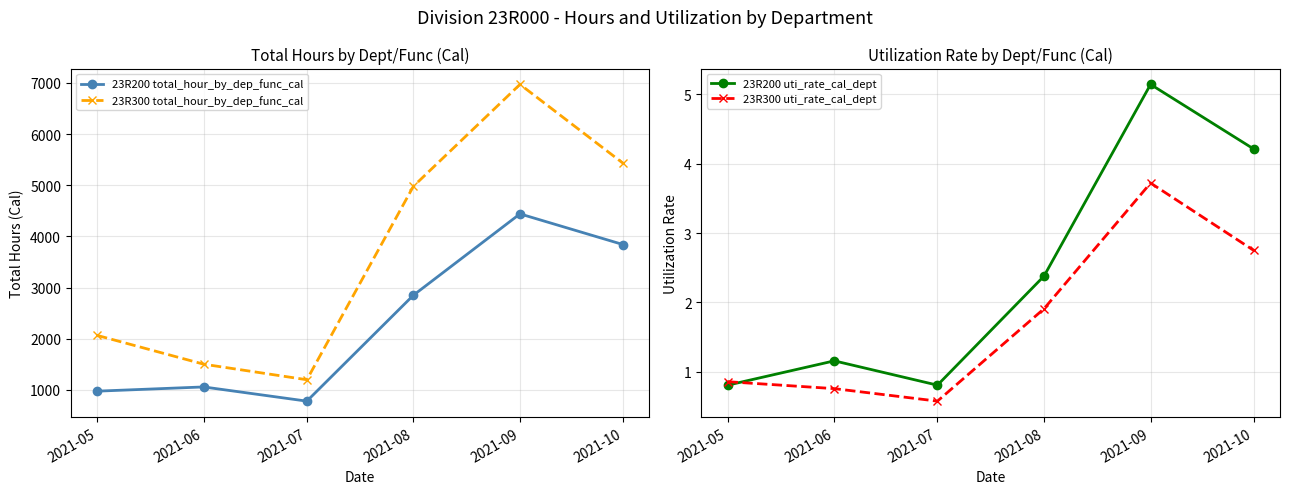

True or false: 23R200 uti_rate_cal_dept has a value of 1.2 at 2021-06.

True